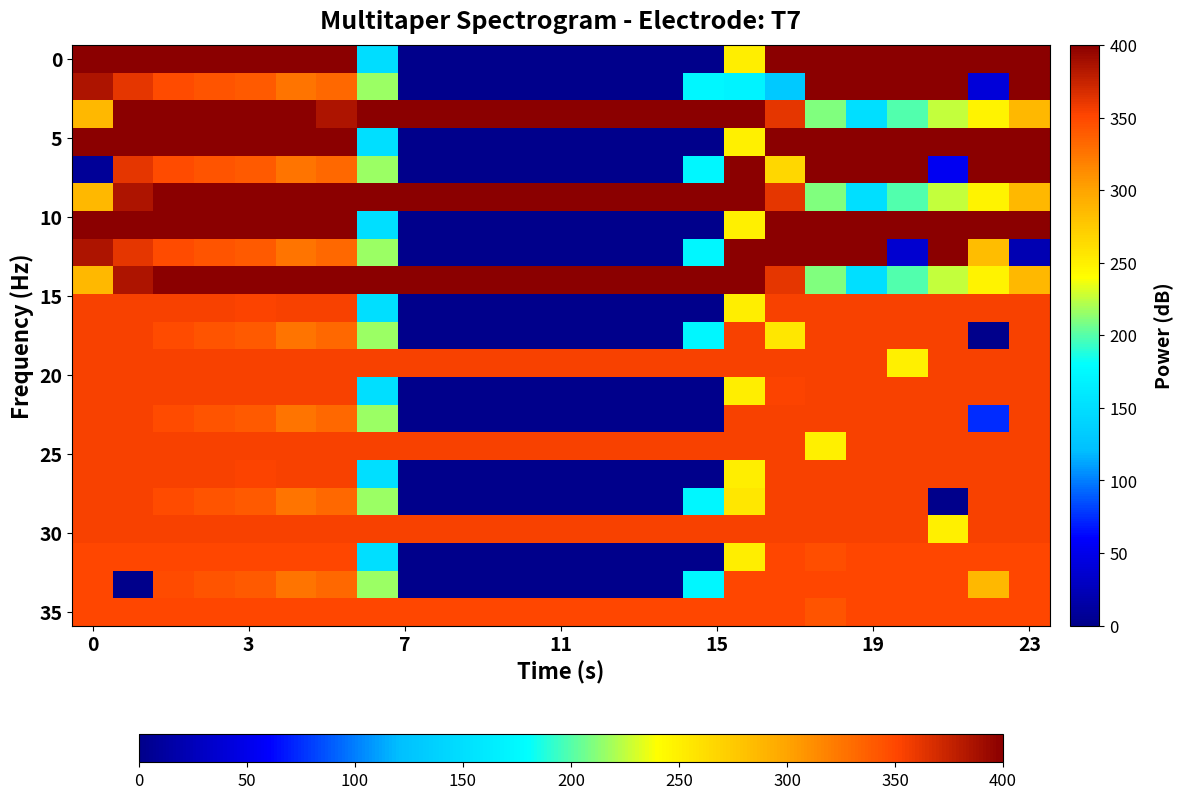

How many distinct data groups are displayed?

21